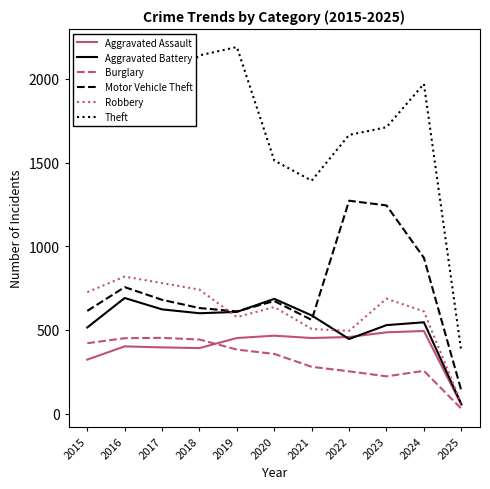

True or false: Aggravated Battery has more than 2 points higher than both neighbors.

True